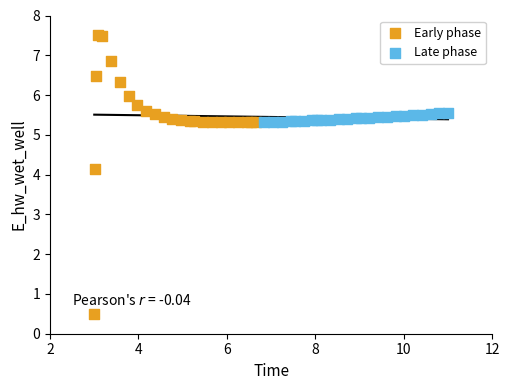

What are all the series names shown in the legend?

Early phase, Late phase